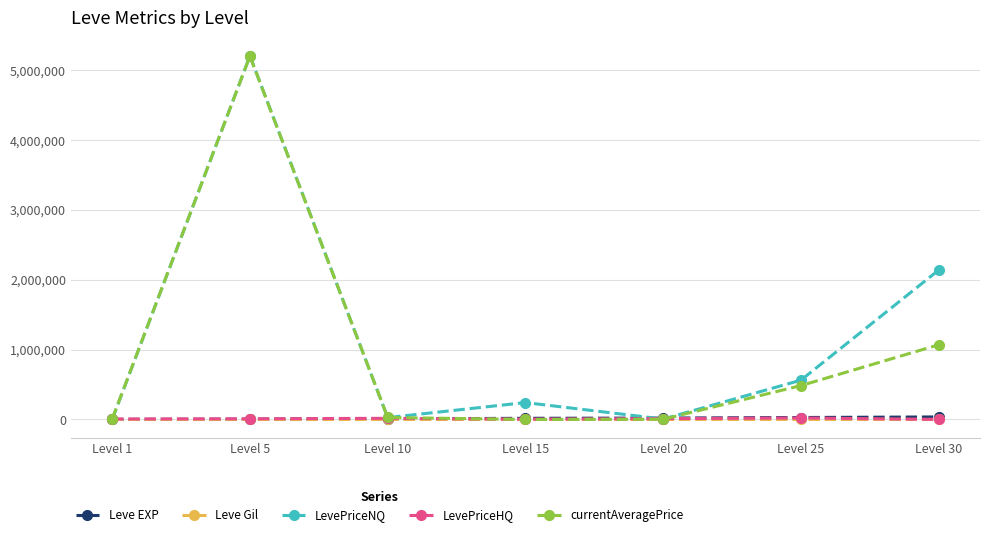

Is the value of Leve EXP at Level 1 greater than the value of currentAveragePrice at Level 30?

No